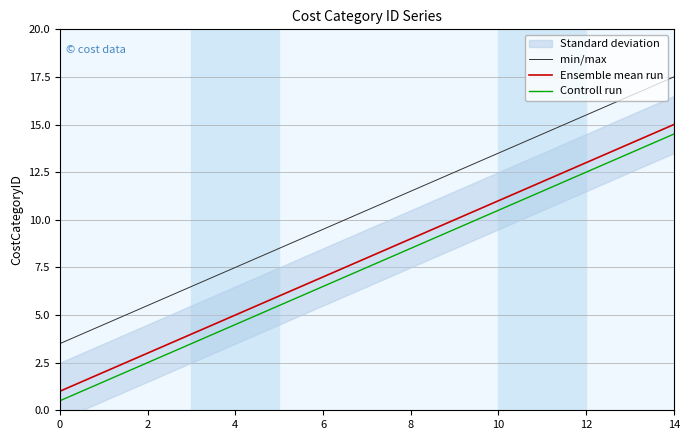

True or false: Ensemble mean run and Controll run intersect in this chart.

False